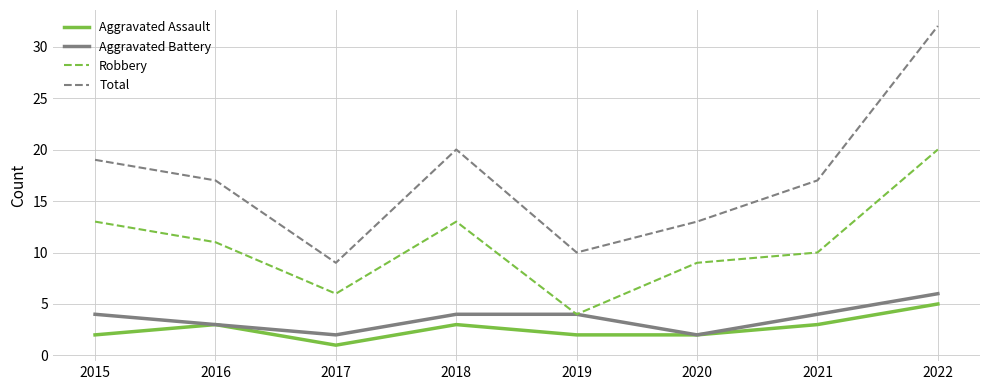

True or false: Aggravated Assault and Total intersect in this chart.

False